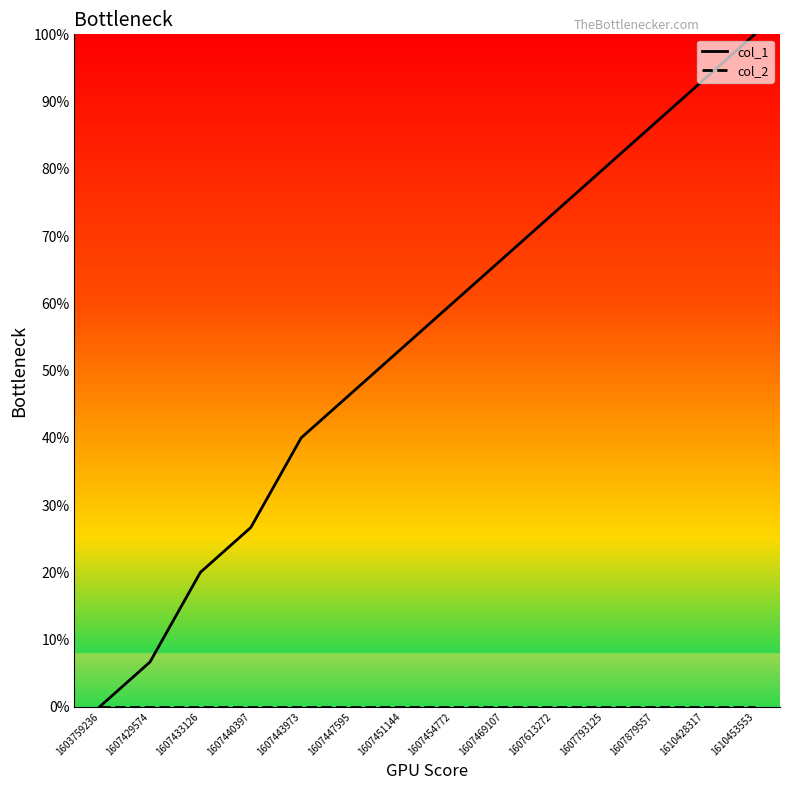

What is the average value of the col_1 series?

53.8